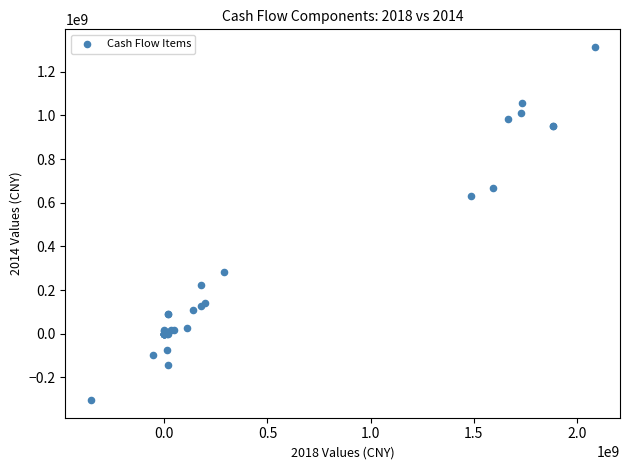

What Y value in the scatter plot is closest to 504911120?

630583537.5